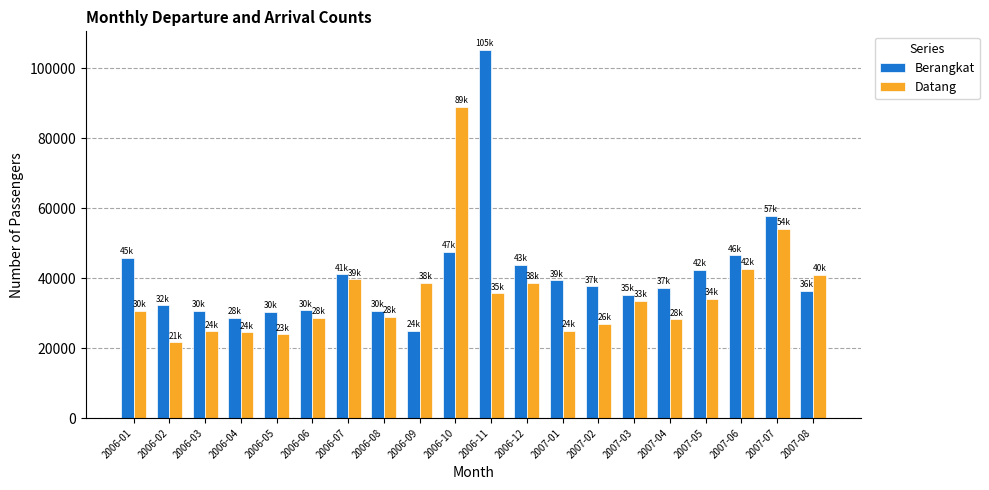

What is the label of the 19th bar from the left?

2007-07